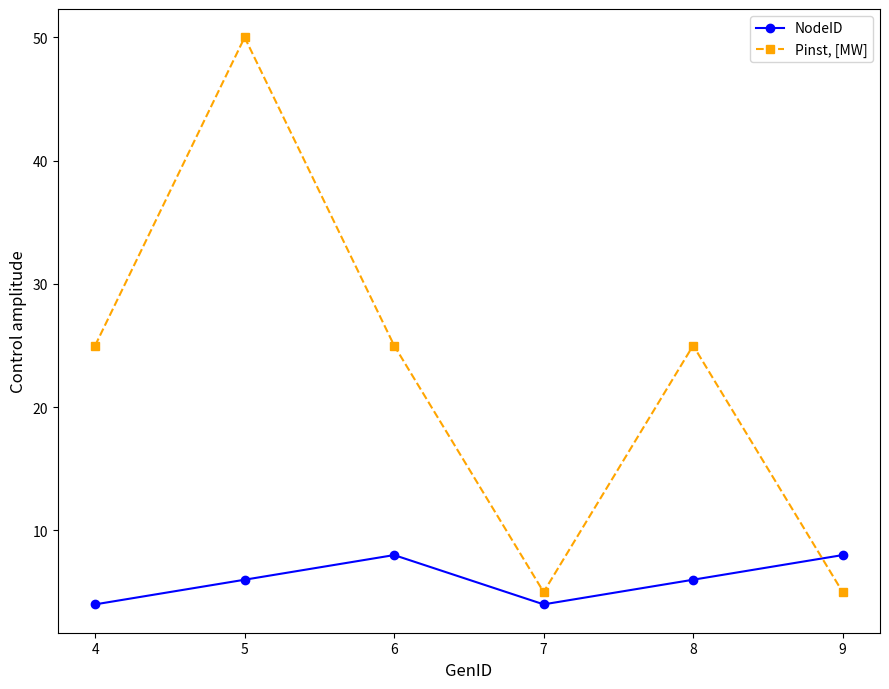

What is the value of the NodeID point at the 2nd from the left?

6